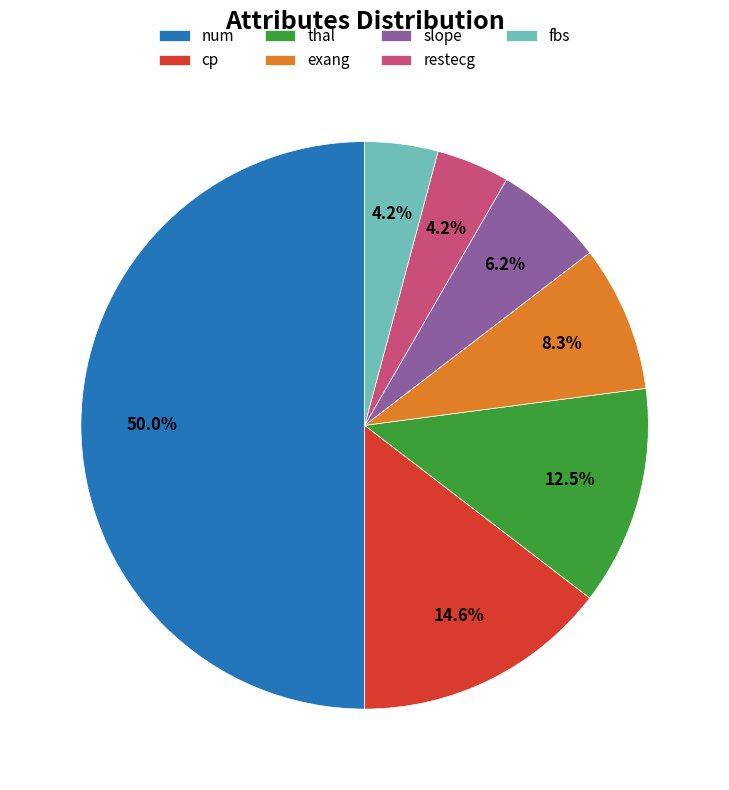

Do num and cp together represent more than half of the pie?

Yes